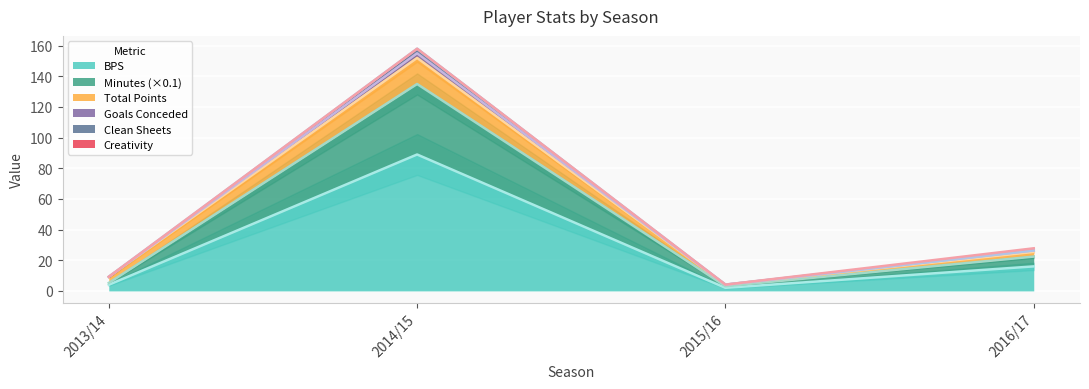

True or false: minutes and total_points intersect in this chart.

False